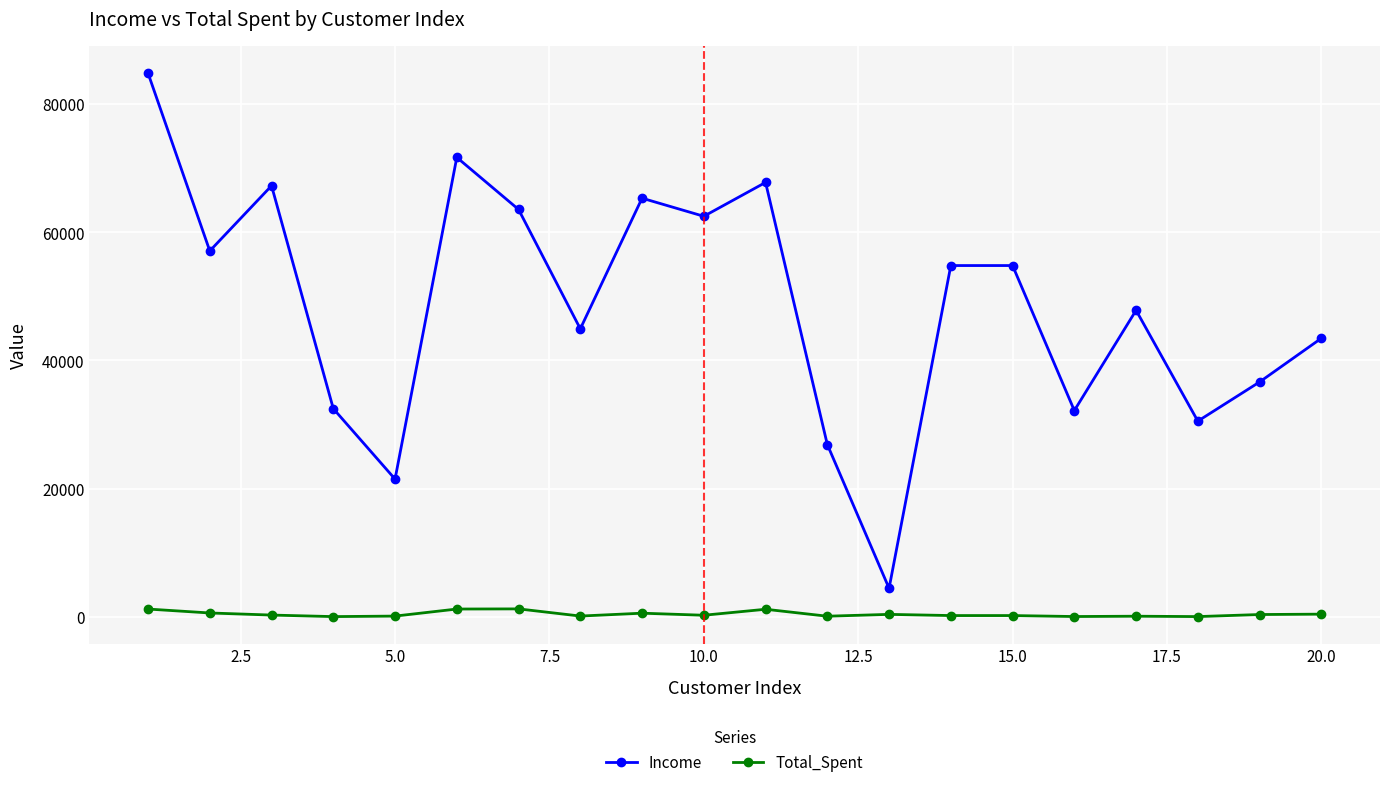

True or false: Total_Spent and Income intersect in this chart.

False